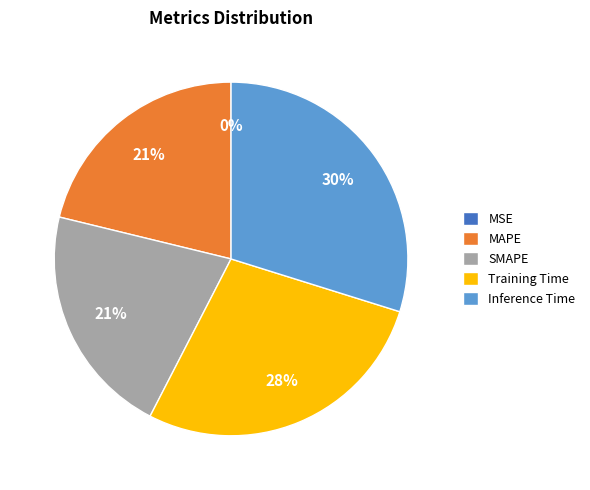

Do Training Time and Inference Time together represent more than half of the pie?

Yes